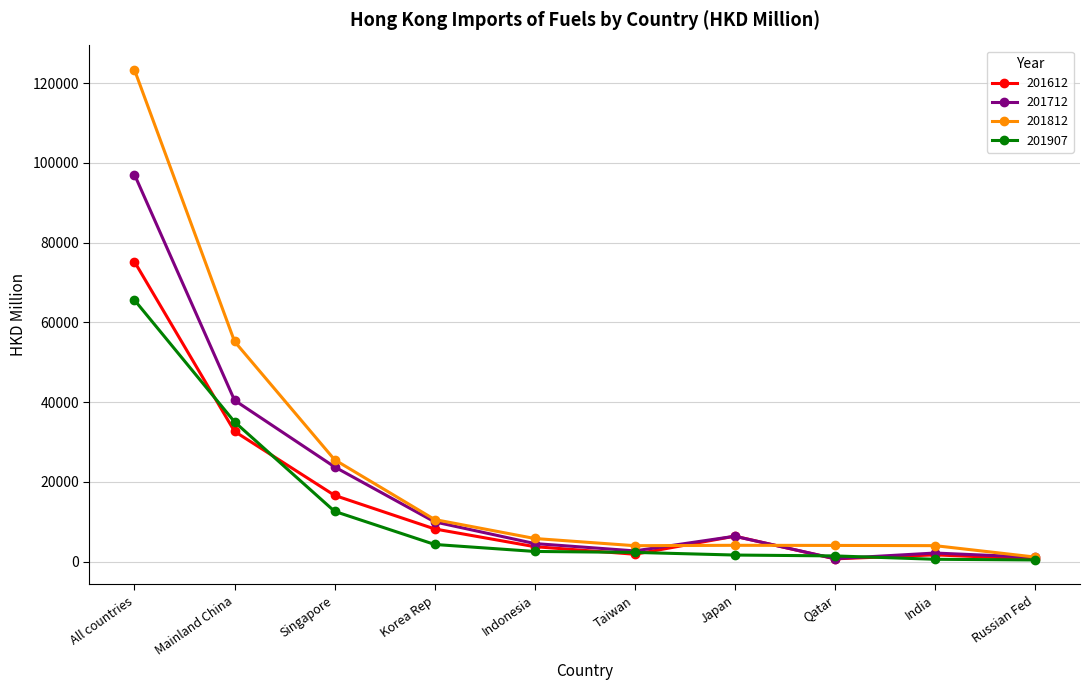

List the series in order of their overall mean, highest first.

201812, 201712, 201612, 201907